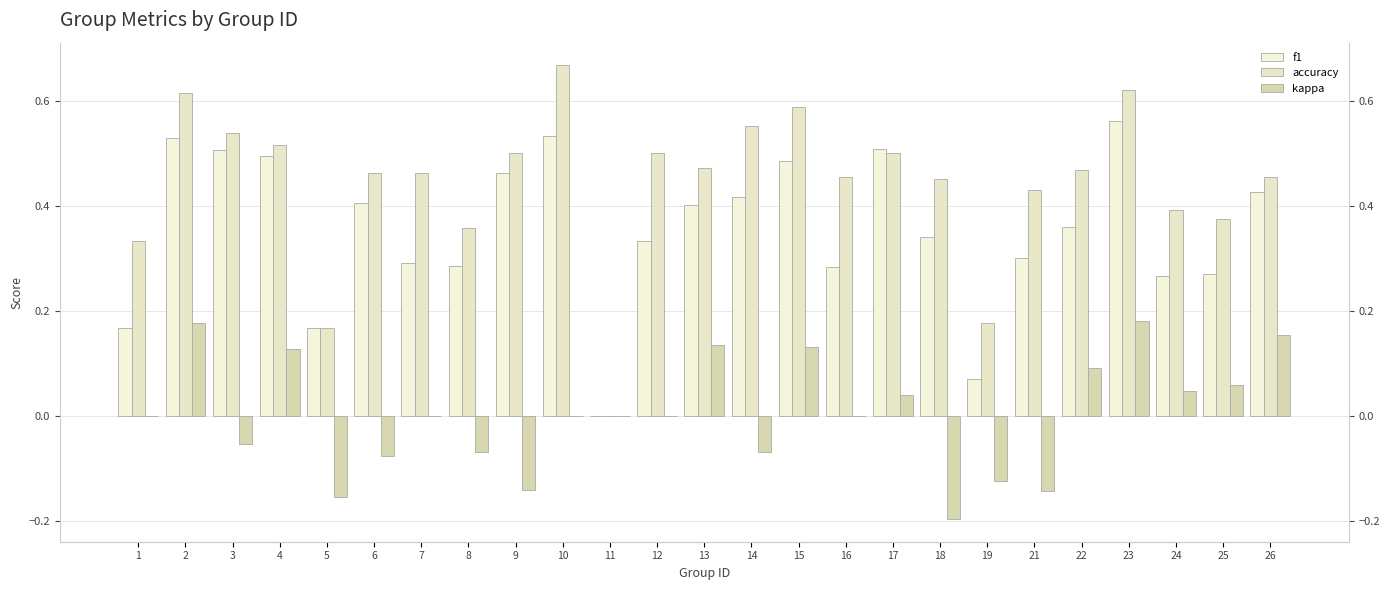

Count the number of data series in this chart.

3